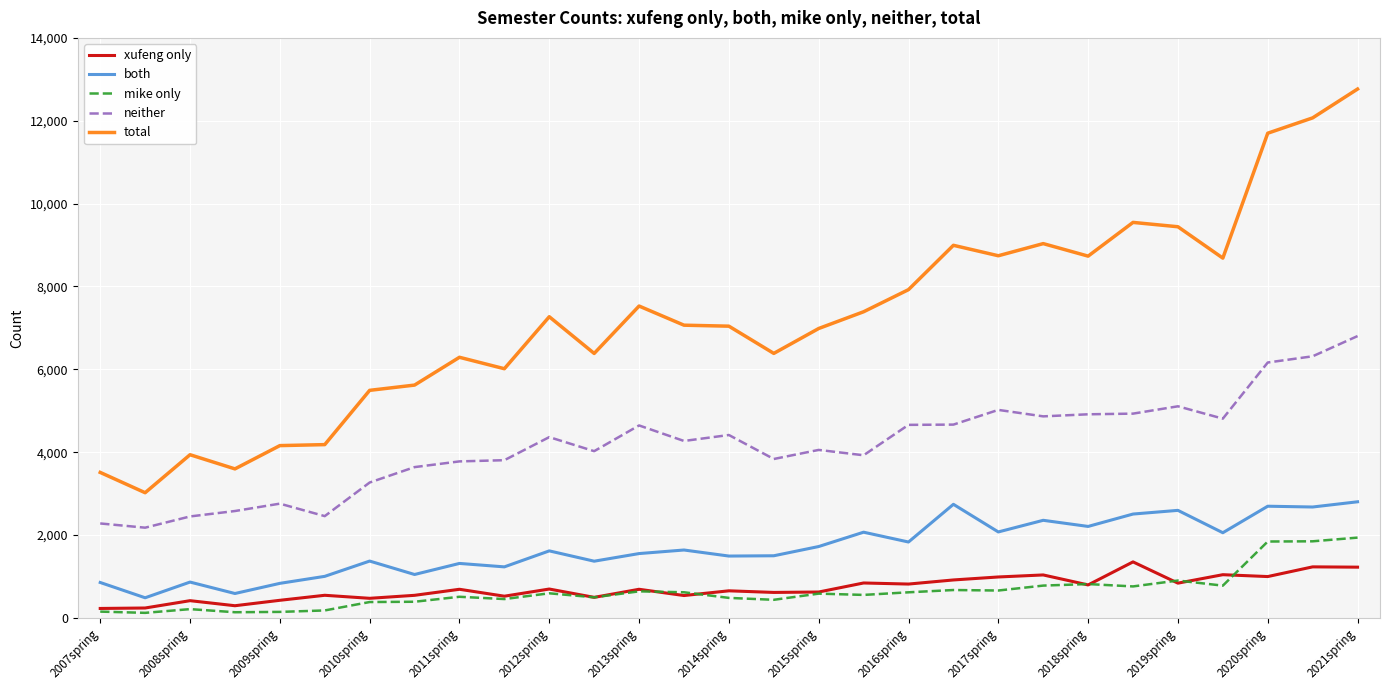

List the series in order of their peak value, highest first.

total, neither, both, mike only, xufeng only